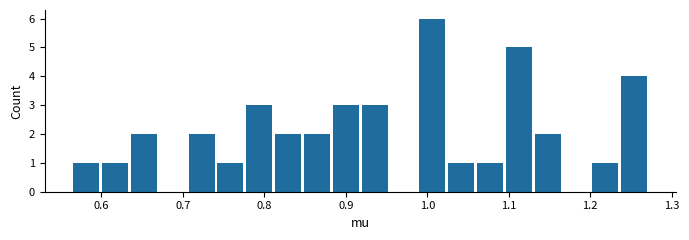

Read against the x-axis, roughly where is the centre of the tallest bar?

1.01